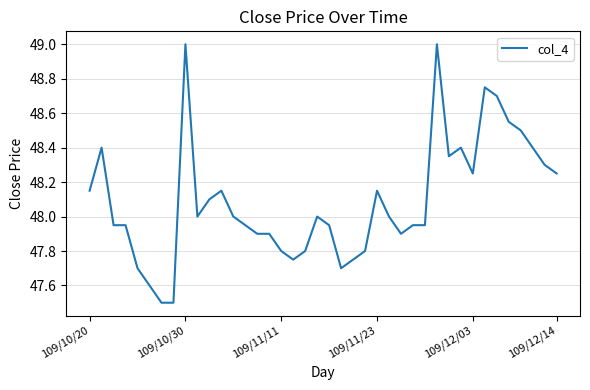

What is the difference between the maximum and minimum values?

1.5